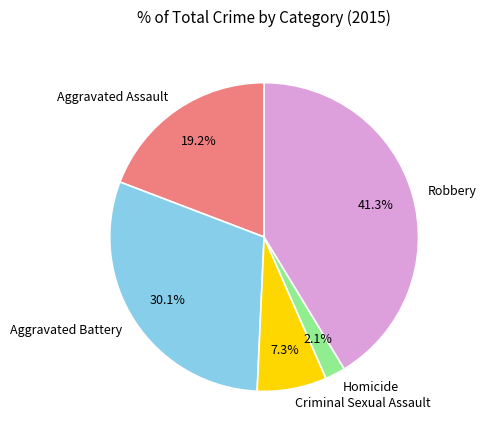

To the nearest percent, what is the average slice percentage?

20%